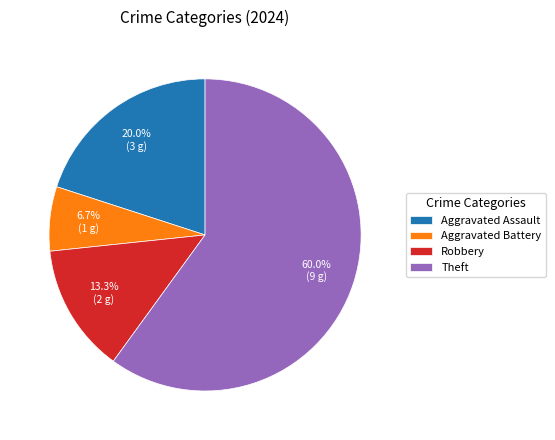

How many segments does this pie chart have?

4